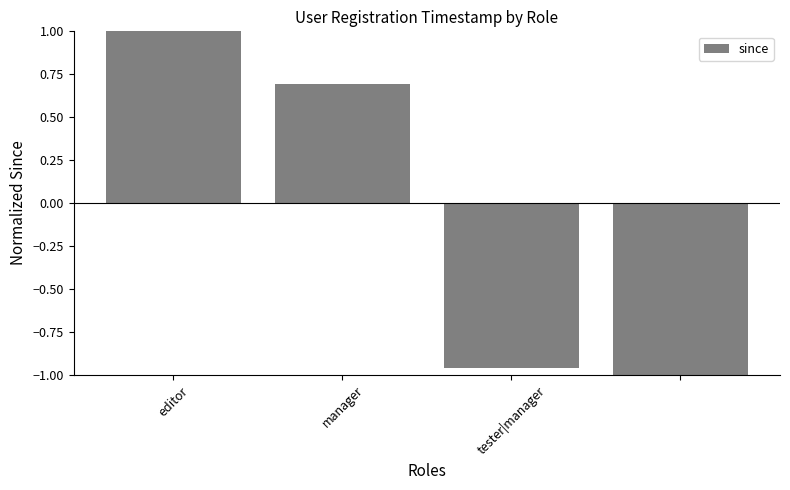

What is the value of the 2nd bar from the left?

0.7